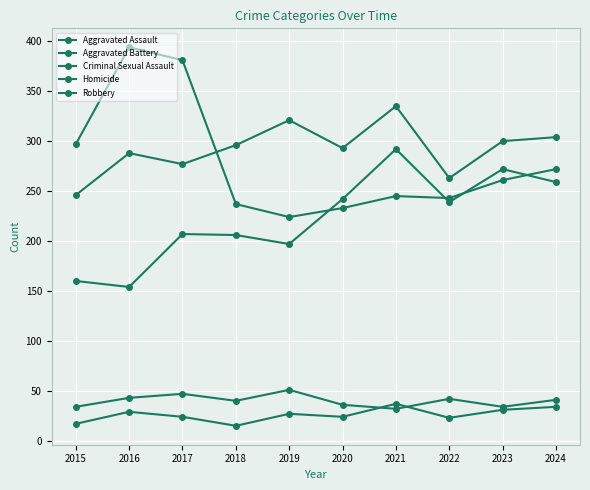

Which series has the largest total across all categories?

Aggravated Battery